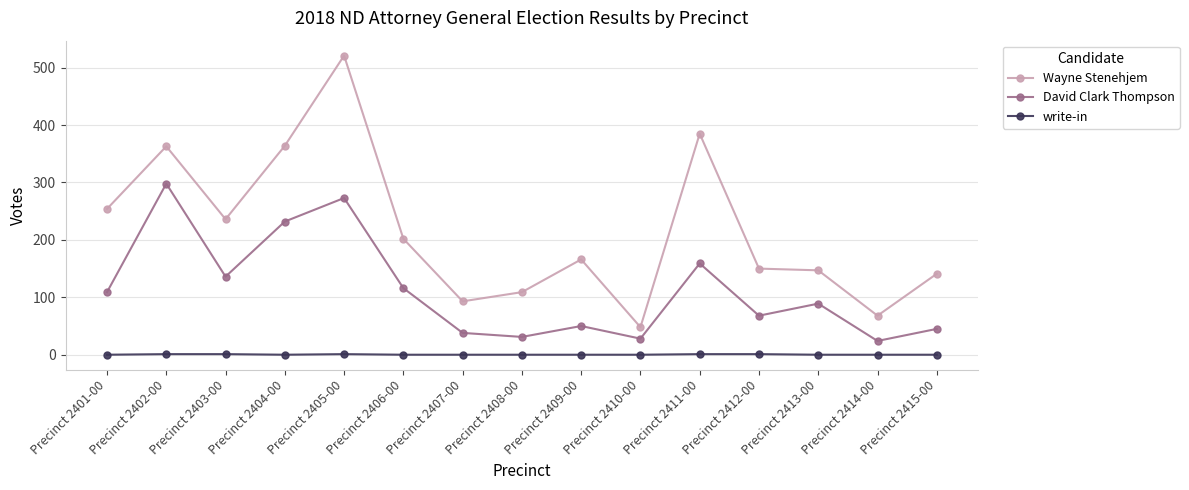

True or false: David Clark Thompson has more than 0 points higher than both neighbors.

True